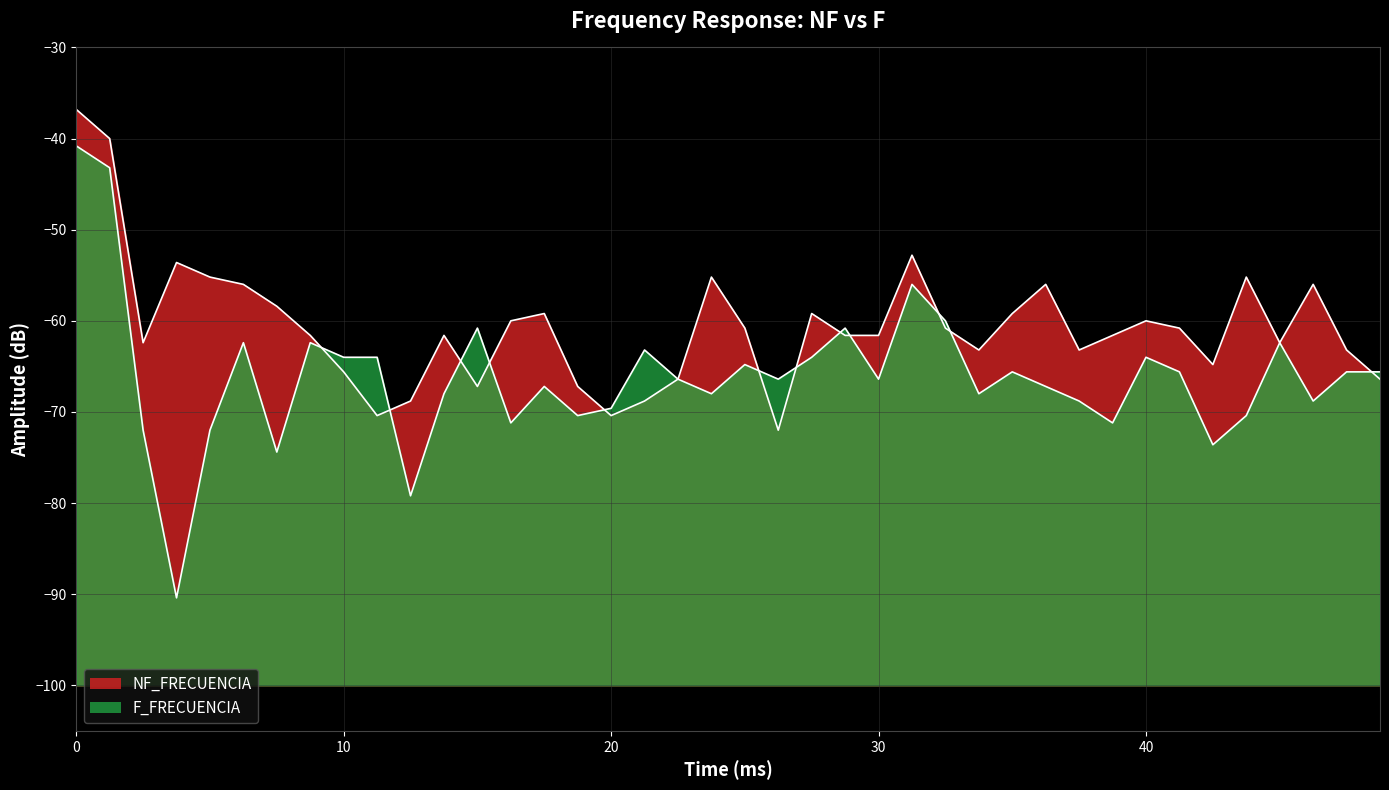

List the series in order of their overall mean, highest first.

NF_FRECUENCIA, F_FRECUENCIA